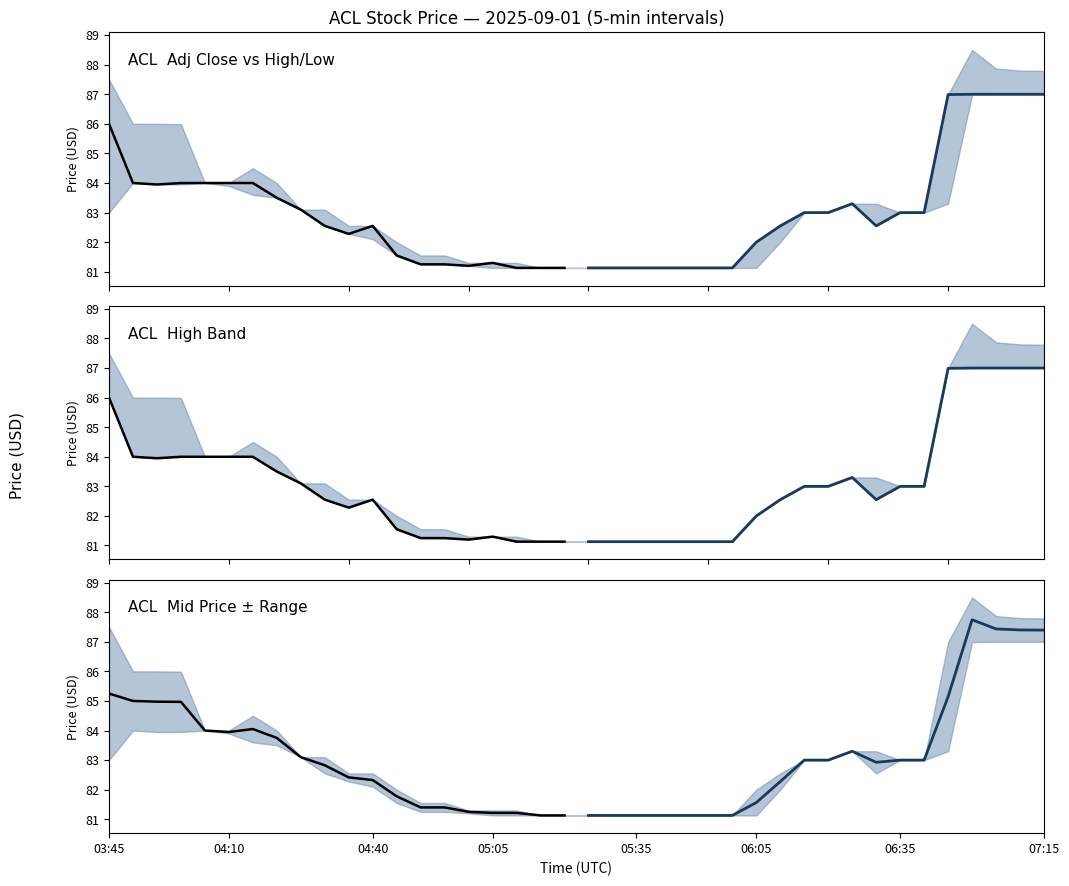

Does the chart have visible grid lines?

No